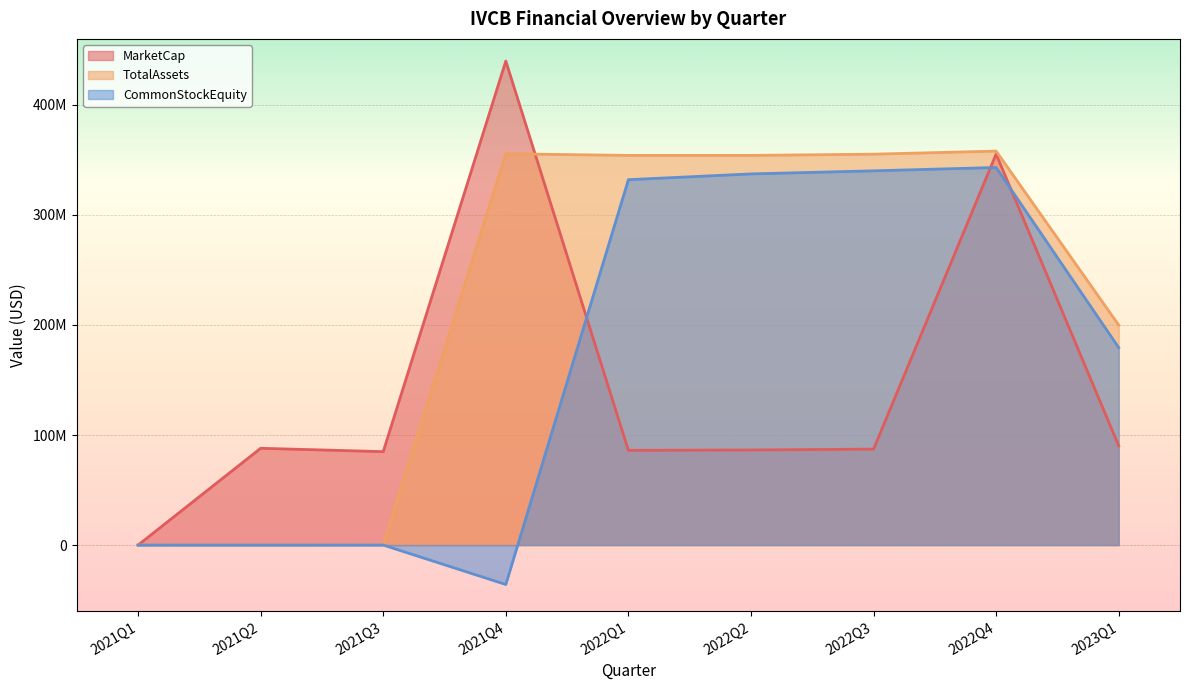

Which series has the largest total across all categories?

TotalAssets